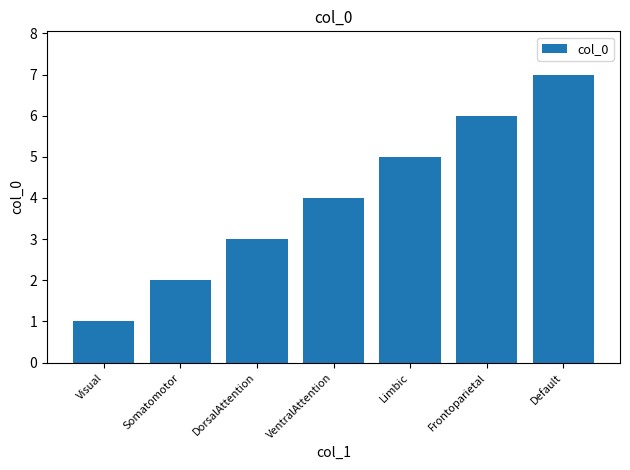

Reading left to right, list all the values displayed in this chart.

1	2	3	4	5	6	7